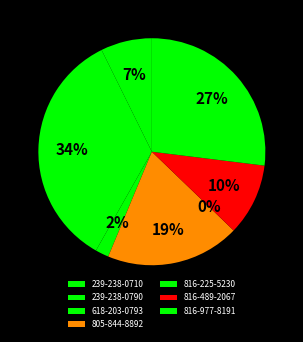

Does 816-977-8191 account for over 50% of the chart?

No